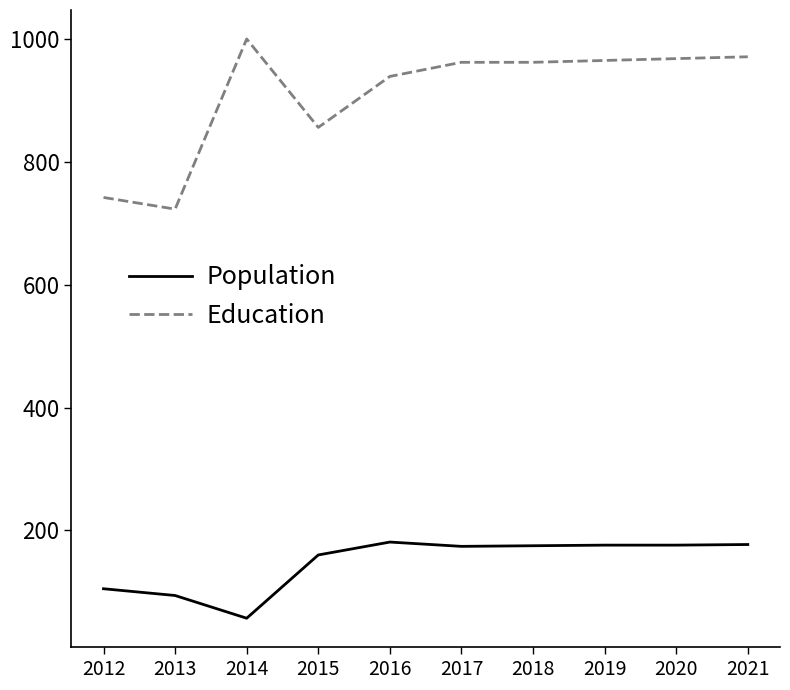

True or false: Population and Education intersect in this chart.

False